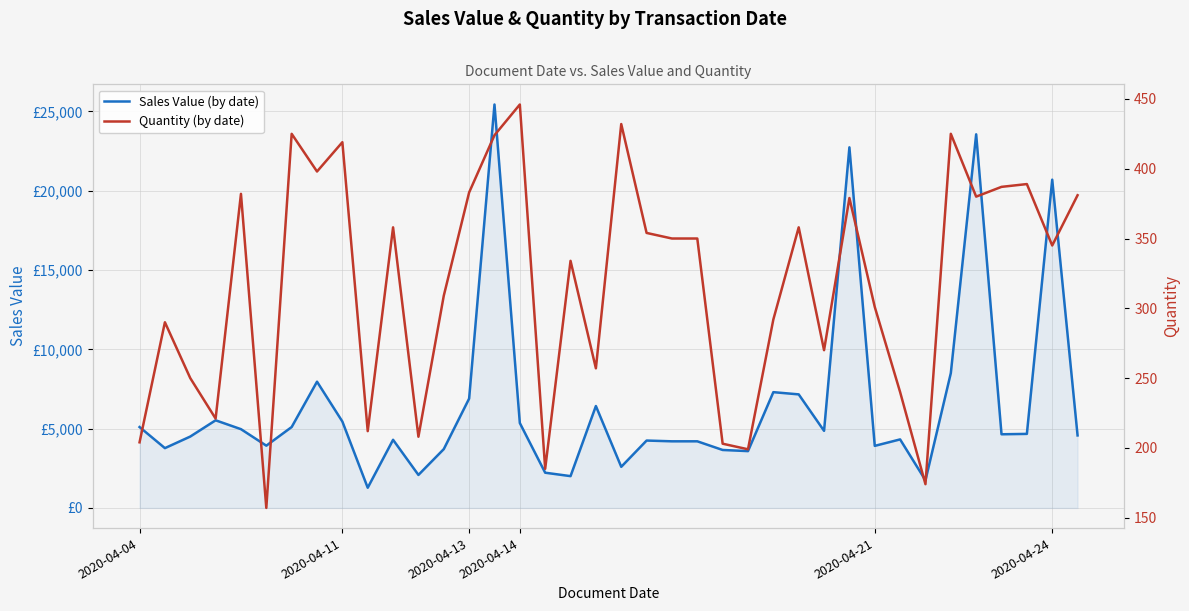

Does the chart display data point markers on the line(s)?

No